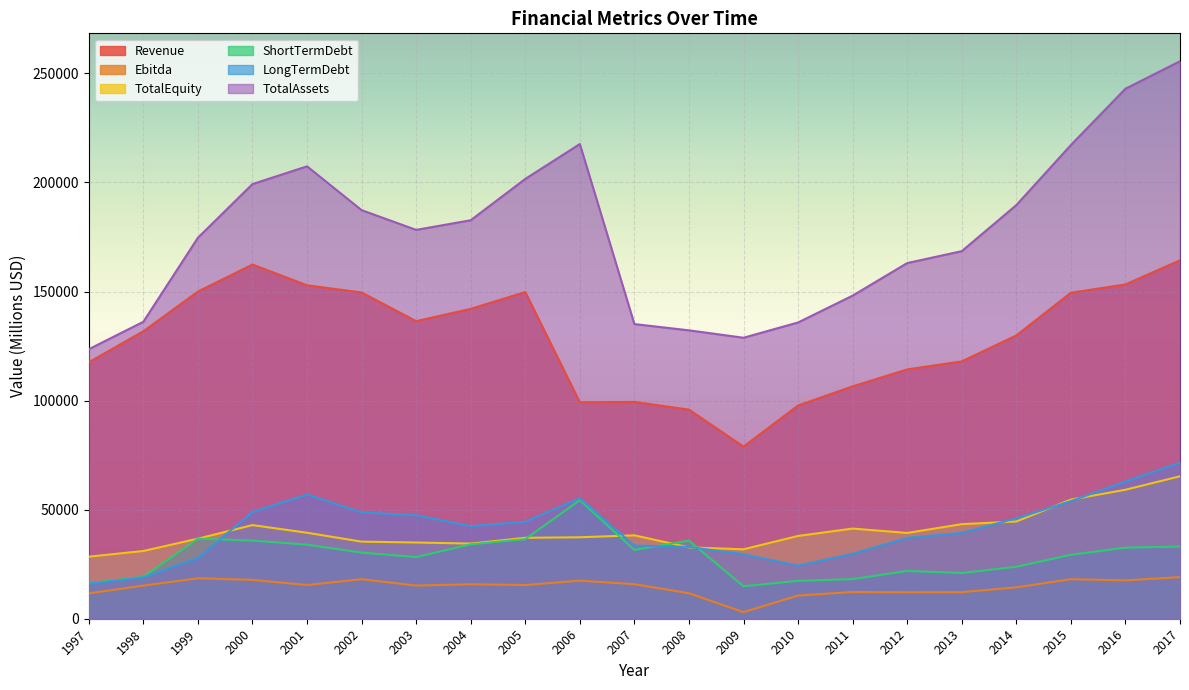

Reading right to left, list all the values displayed in this chart.

Revenue: 2017=164330	2016=153261	2015=149467	2014=129872	2013=117982	2012=114297	2011=106540	2010=97761	2009=78924	2008=95873	2007=99399	2006=99222	2005=149776	2004=142059	2003=136437	2002=149583	2001=152873	2000=162384	1999=149985	1998=131782	1997=117572
Ebitda: 2017=19077	2016=17591	2015=18123	2014=14387	2013=12183	2012=12151	2011=12265	2010=10638	2009=3020	2008=11685	2007=15839	2006=17468	2005=15453	2004=15797	2003=15205	2002=18128	2001=15444	2000=17832	1999=18542	1998=15192	1997=11646
TotalEquity: 2017=65314	2016=59133	2015=54624	2014=44584	2013=43363	2012=39330	2011=41337	2010=37953	2009=31827	2008=32724	2007=38230	2006=37346	2005=37102	2004=34450	2003=34951	2002=35346	2001=39421	2000=42928	1999=36710	1998=31057	1997=28448
ShortTermDebt: 2017=33082	2016=32589	2015=29309	2014=23826	2013=20975	2012=21925	2011=18155	2010=17370	2009=14880	2008=35804	2007=31542	2006=54399	2005=36483	2004=34128	2003=28255	2002=30328	2001=33942	2000=35840	1999=36721	1998=19221	1997=16273
LongTermDebt: 2017=71545	2016=62887	2015=53923	2014=46021	2013=39375	2012=37056	2011=29789	2010=24322	2009=29524	2008=32937	2007=33540	2006=55238	2005=44449	2004=42492	2003=47435	2002=48784	2001=56966	2000=48943	1999=27767	1998=18951	1997=16046
TotalAssets: 2017=255605	2016=242988	2015=217166	2014=189635	2013=168518	2012=163062	2011=148132	2010=135830	2009=128821	2008=132219	2007=135094	2006=217634	2005=201632	2004=182696	2003=178268	2002=187327	2001=207410	2000=199274	1999=174667	1998=136147	1997=123557